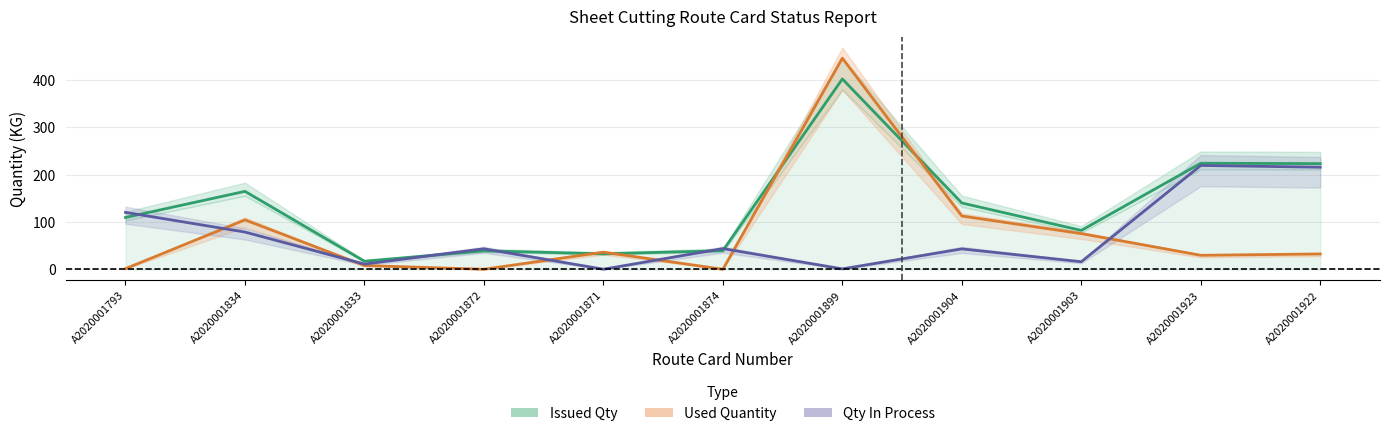

Is it true that Used Quantity equals 36.2 at A2020001871?

True